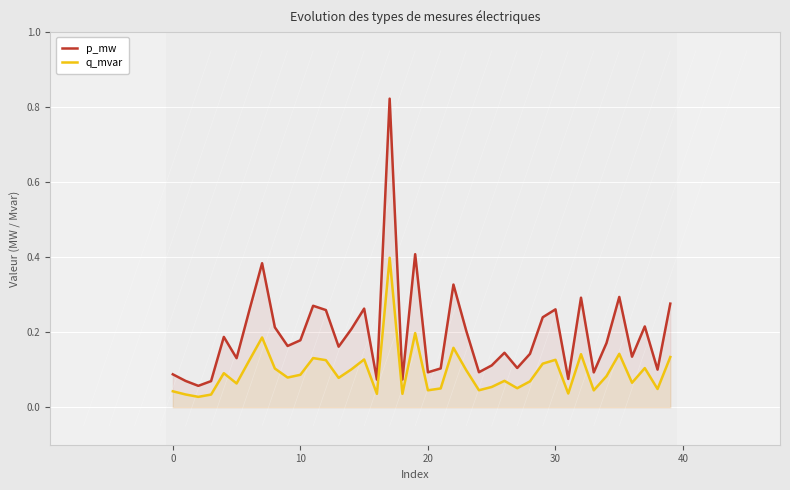

Which series has the widest spread of values?

p_mw